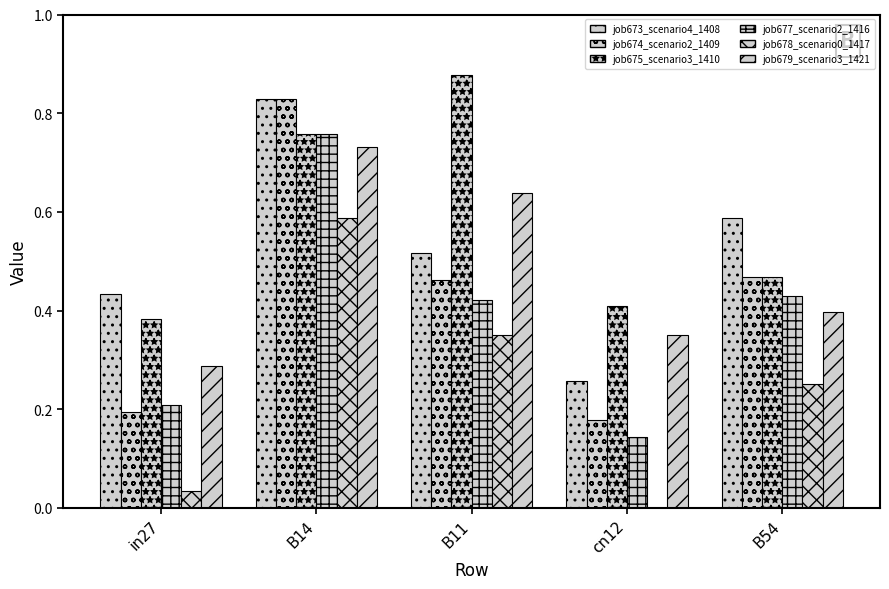

Which series has the largest range (max minus min)?

job674_scenario2_1409